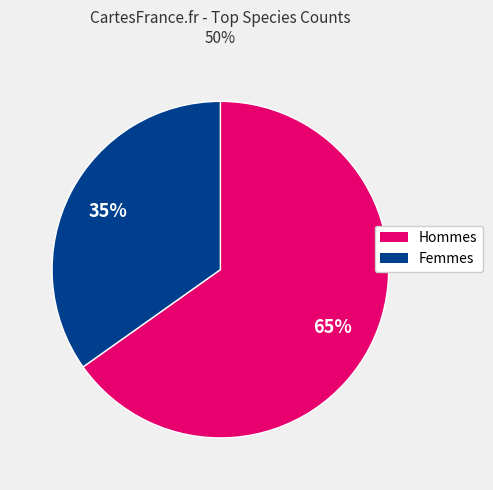

Does any single category account for the majority?

Yes